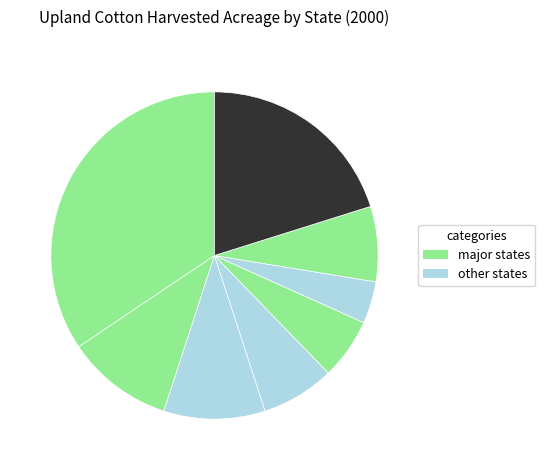

How many segments does this pie chart have?

8